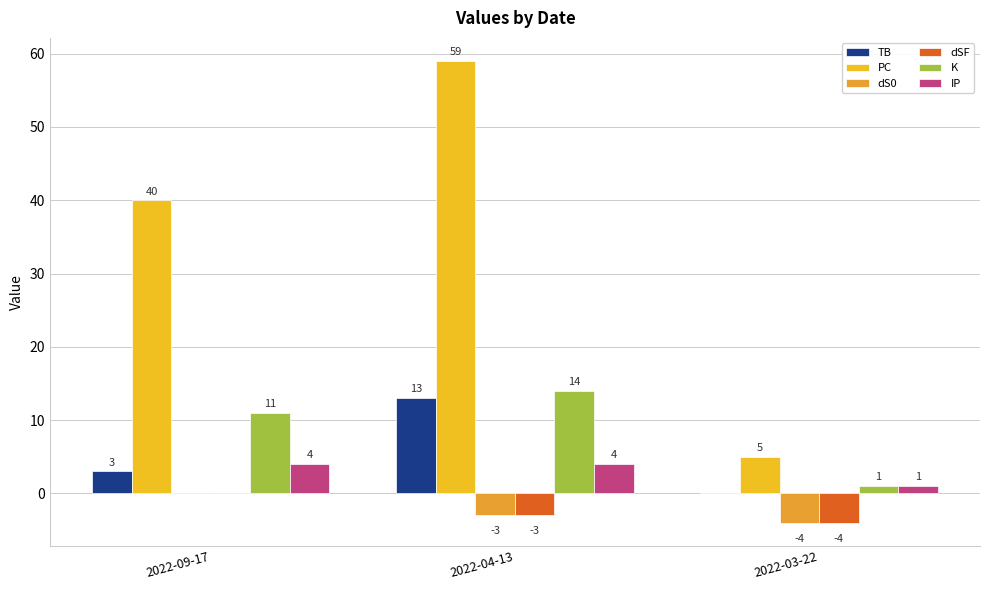

Reading left to right, transcribe all the data shown in this chart.

TB: 2022-09-17=3	2022-04-13=13	2022-03-22=0
PC: 2022-09-17=40	2022-04-13=59	2022-03-22=5
dS0: 2022-09-17=0	2022-04-13=-3	2022-03-22=-4
dSF: 2022-09-17=0	2022-04-13=-3	2022-03-22=-4
K: 2022-09-17=11	2022-04-13=14	2022-03-22=1
IP: 2022-09-17=4	2022-04-13=4	2022-03-22=1